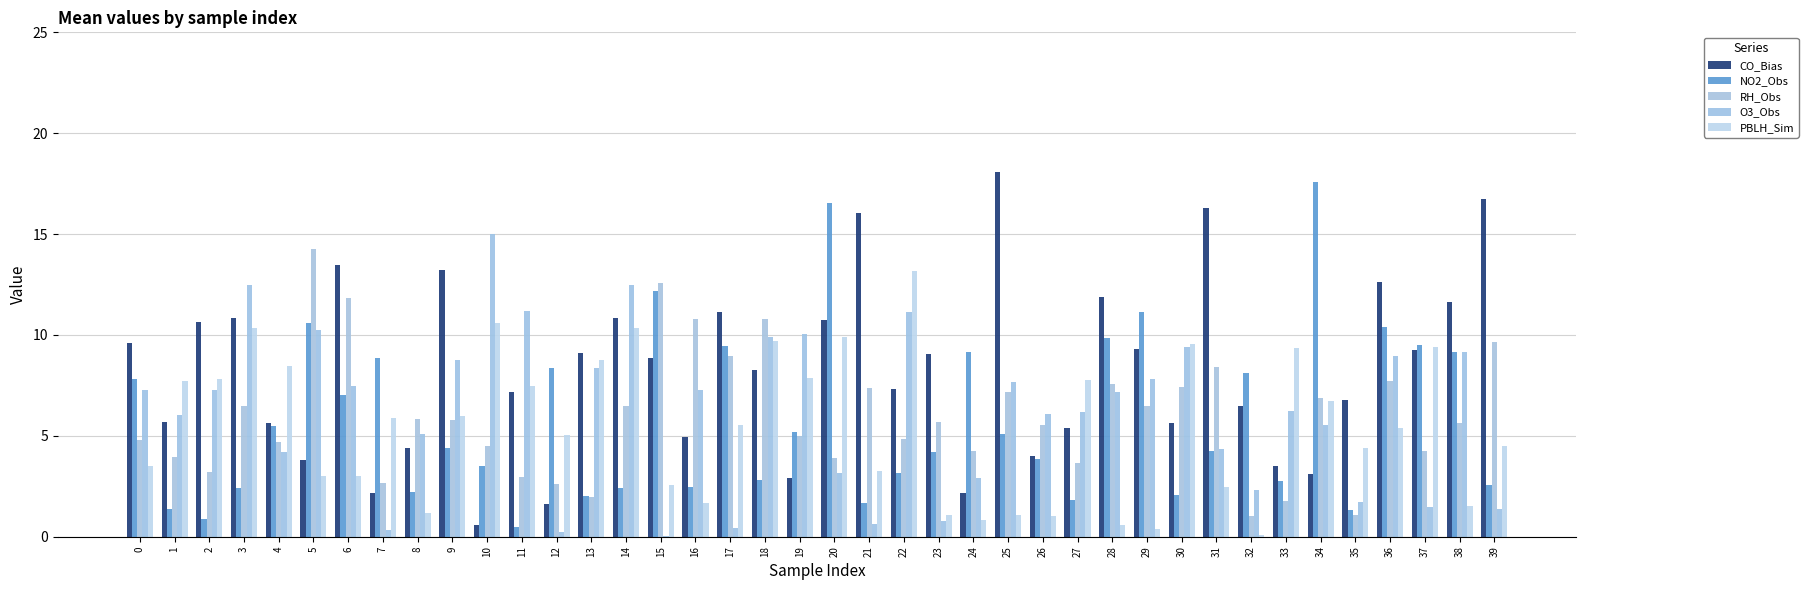

What is the difference between the RH_Obs values at 25 and 1?

3.3